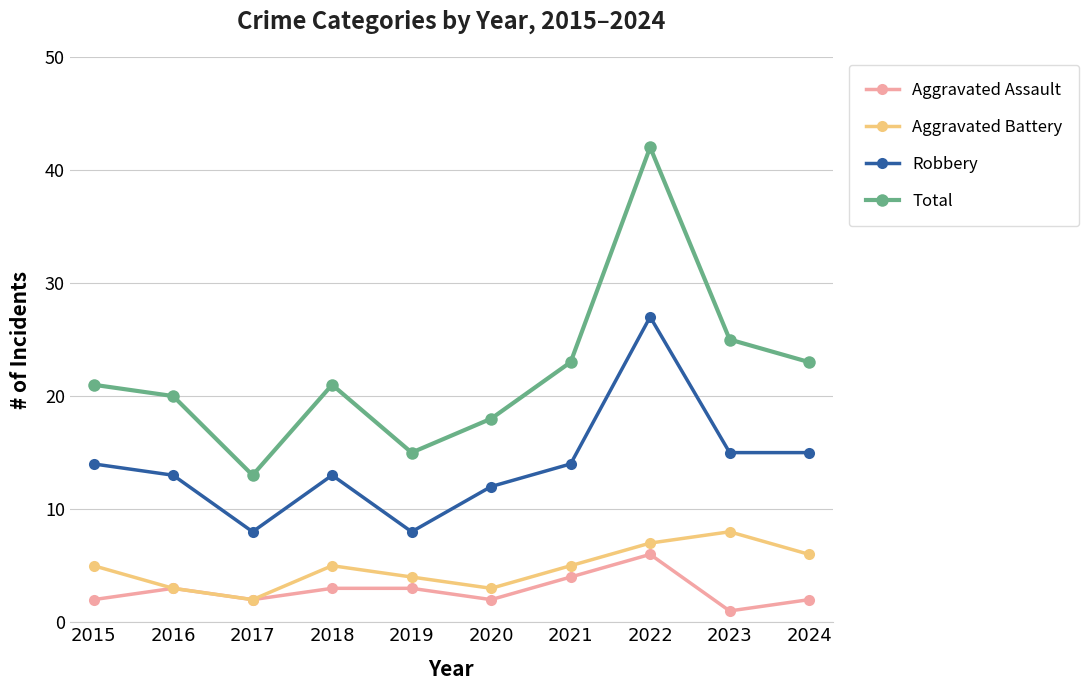

What is the average value of the Robbery series?

14